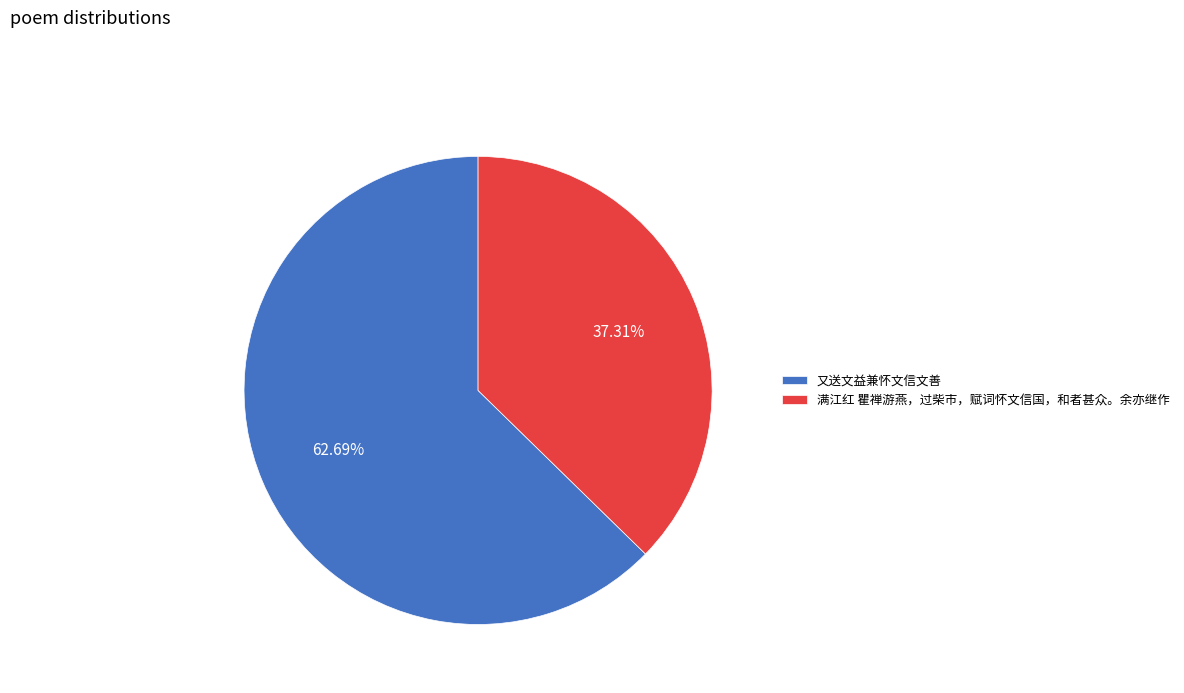

Rank the categories by value from lowest to highest.

满江红 瞿禅游燕，过柴市，赋词怀文信国，和者甚众。余亦继作, 又送文益兼怀文信文善